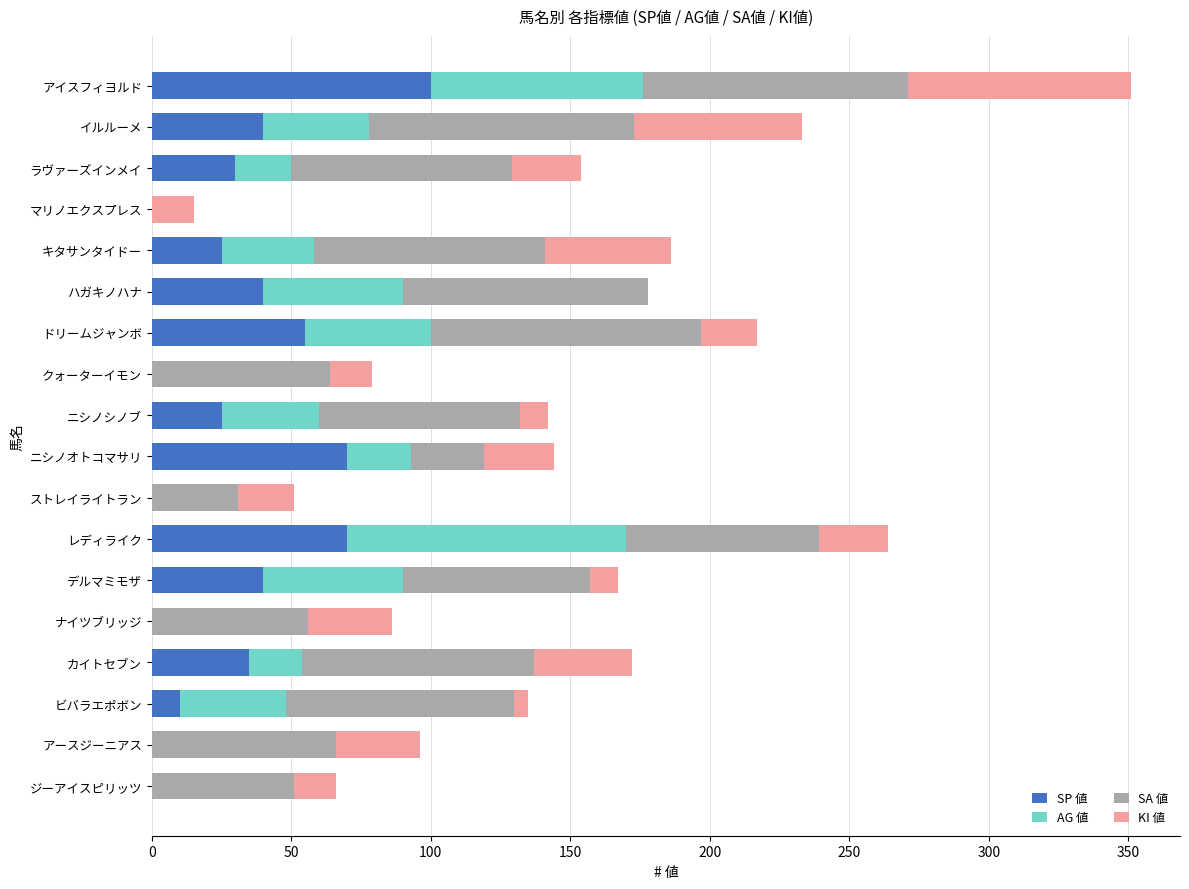

Is it true that SP 値 equals 40 at イルルーメ?

True